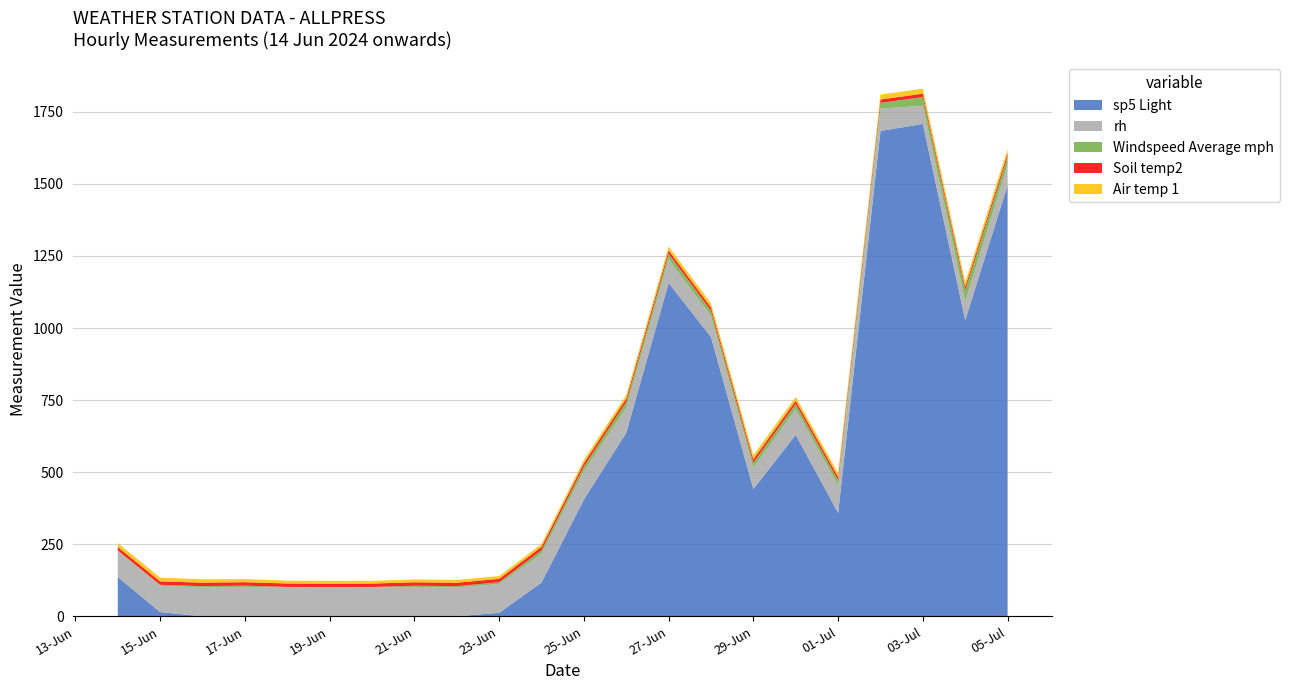

Reading left to right, what are all the values shown in this chart?

Air temp 1: 14-06-24=13.6	15-06-24=13.0	16-06-24=11.7	17-06-24=10.9	18-06-24=9.9	19-06-24=9.3	20-06-24=9.4	21-06-24=9.9	22-06-24=9.8	23-06-24=9.6	24-06-24=9.9	25-06-24=11.1	26-06-24=12.3	27-06-24=13.6	28-06-24=14.4	29-06-24=14.0	30-06-24=13.0	01-07-24=13.8	02-07-24=17.2	03-07-24=17.4	04-07-24=15.9	05-07-24=15.2
Soil temp2: 14-06-24=11.9	15-06-24=11.9	16-06-24=11.9	17-06-24=11.9	18-06-24=12.0	19-06-24=11.9	20-06-24=11.9	21-06-24=11.9	22-06-24=11.9	23-06-24=11.8	24-06-24=11.8	25-06-24=11.7	26-06-24=11.7	27-06-24=11.7	28-06-24=11.6	29-06-24=11.7	30-06-24=11.7	01-07-24=11.8	02-07-24=11.8	03-07-24=11.9	04-07-24=11.9	05-07-24=12.0
Windspeed Average mph: 14-06-24=2.8	15-06-24=3.3	16-06-24=5.0	17-06-24=6.5	18-06-24=1.9	19-06-24=1.5	20-06-24=1.8	21-06-24=6.2	22-06-24=4.8	23-06-24=6.0	24-06-24=12.0	25-06-24=15.8	26-06-24=19.3	27-06-24=19.0	28-06-24=17.9	29-06-24=17.8	30-06-24=17.4	01-07-24=17.6	02-07-24=19.8	03-07-24=30.0	04-07-24=39.8	05-07-24=27.6
rh: 14-06-24=89.3	15-06-24=91.4	16-06-24=100.0	17-06-24=100.0	18-06-24=100.0	19-06-24=100.0	20-06-24=100.0	21-06-24=100.0	22-06-24=100.0	23-06-24=100.0	24-06-24=100.0	25-06-24=98.7	26-06-24=87.6	27-06-24=82.1	28-06-24=73.2	29-06-24=73.6	30-06-24=89.5	01-07-24=95.2	02-07-24=77.6	03-07-24=63.0	04-07-24=64.6	05-07-24=71.0
sp5 Light: 14-06-24=136.6	15-06-24=14.6	16-06-24=0.0	17-06-24=0.0	18-06-24=0.0	19-06-24=0.0	20-06-24=0.0	21-06-24=0.0	22-06-24=0.0	23-06-24=12.2	24-06-24=117.1	25-06-24=405.0	26-06-24=636.8	27-06-24=1156.6	28-06-24=968.7	29-06-24=441.6	30-06-24=629.5	01-07-24=358.7	02-07-24=1683.6	03-07-24=1708.0	04-07-24=1027.2	05-07-24=1495.7